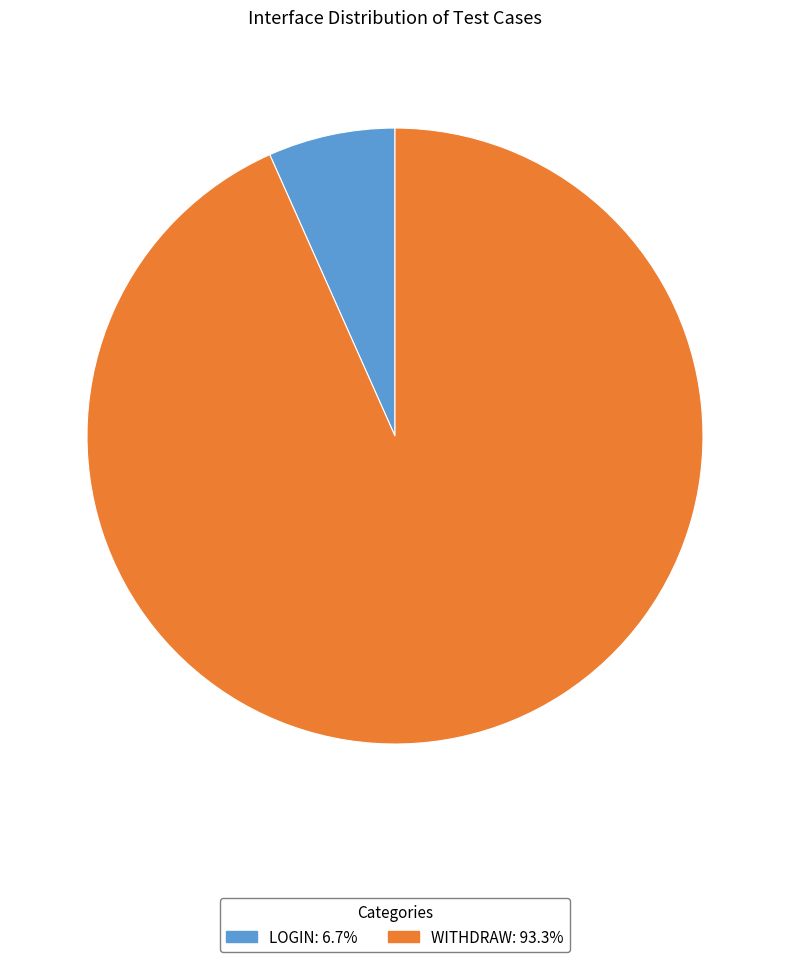

Is there any slice that represents more than half of the pie?

Yes